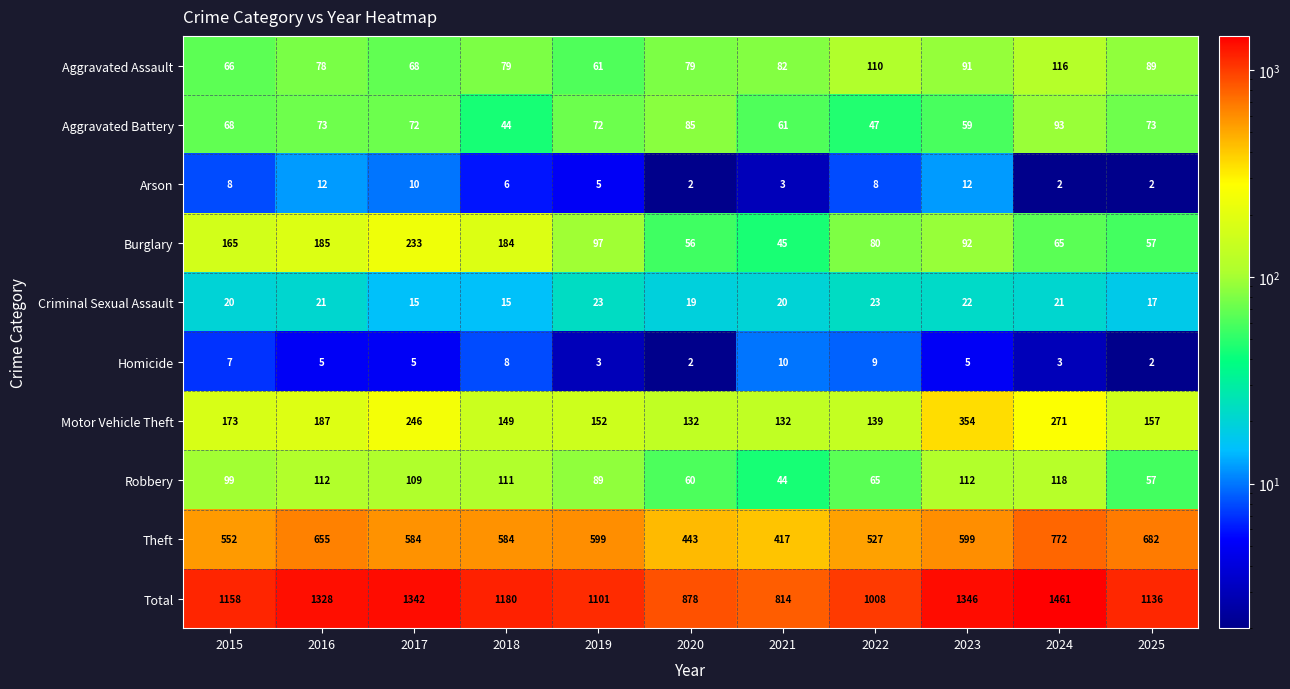

Rank the series at 2018 from lowest to highest value.

Arson, Homicide, Criminal Sexual Assault, Aggravated Battery, Aggravated Assault, Robbery, Motor Vehicle Theft, Burglary, Theft, Total